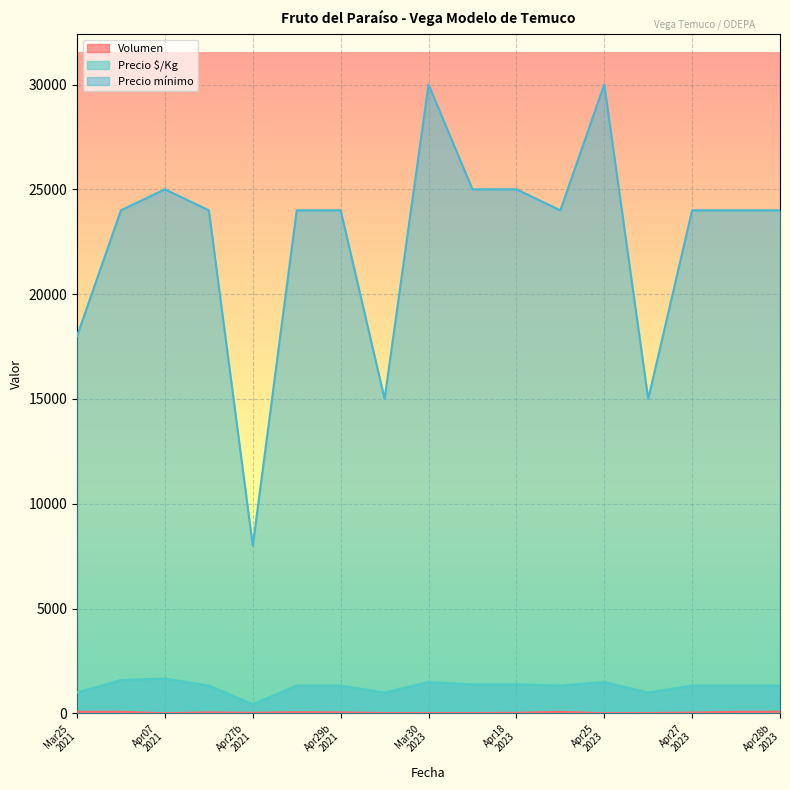

True or false: Precio $/Kg and Precio mínimo intersect in this chart.

False